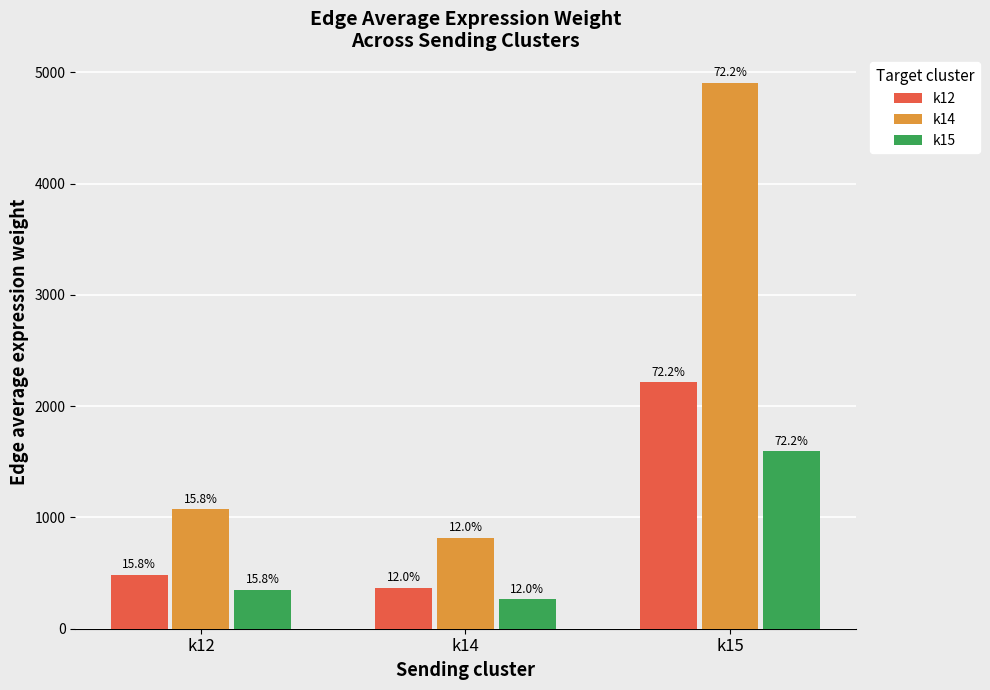

What are all the series names shown in the legend?

k12, k14, k15